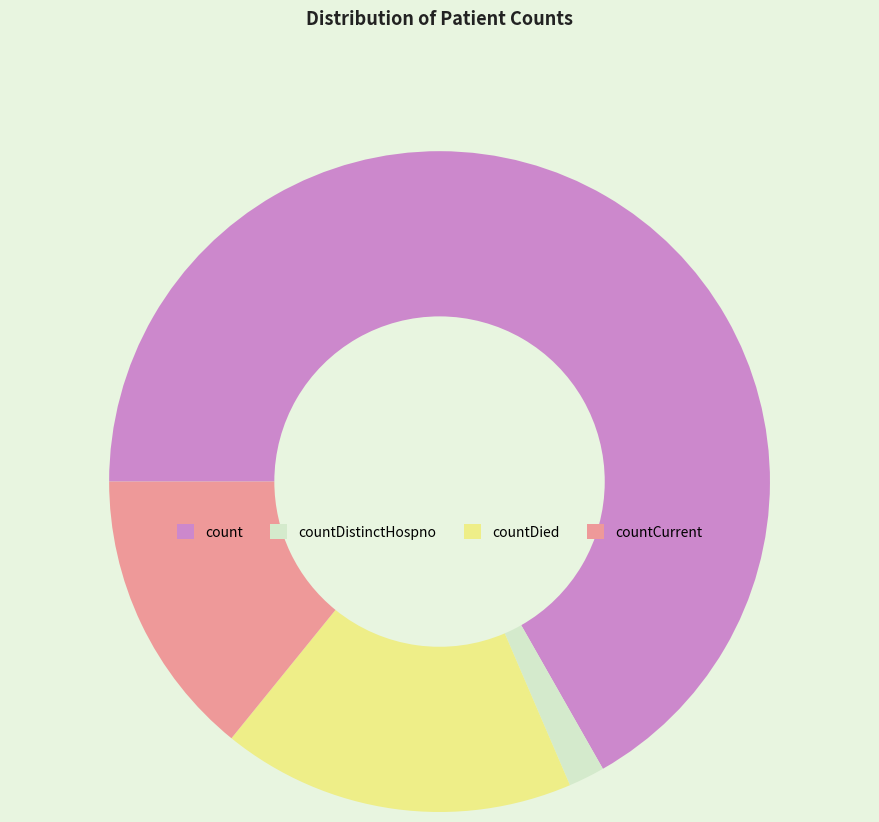

Does countCurrent represent more than half of the total?

No